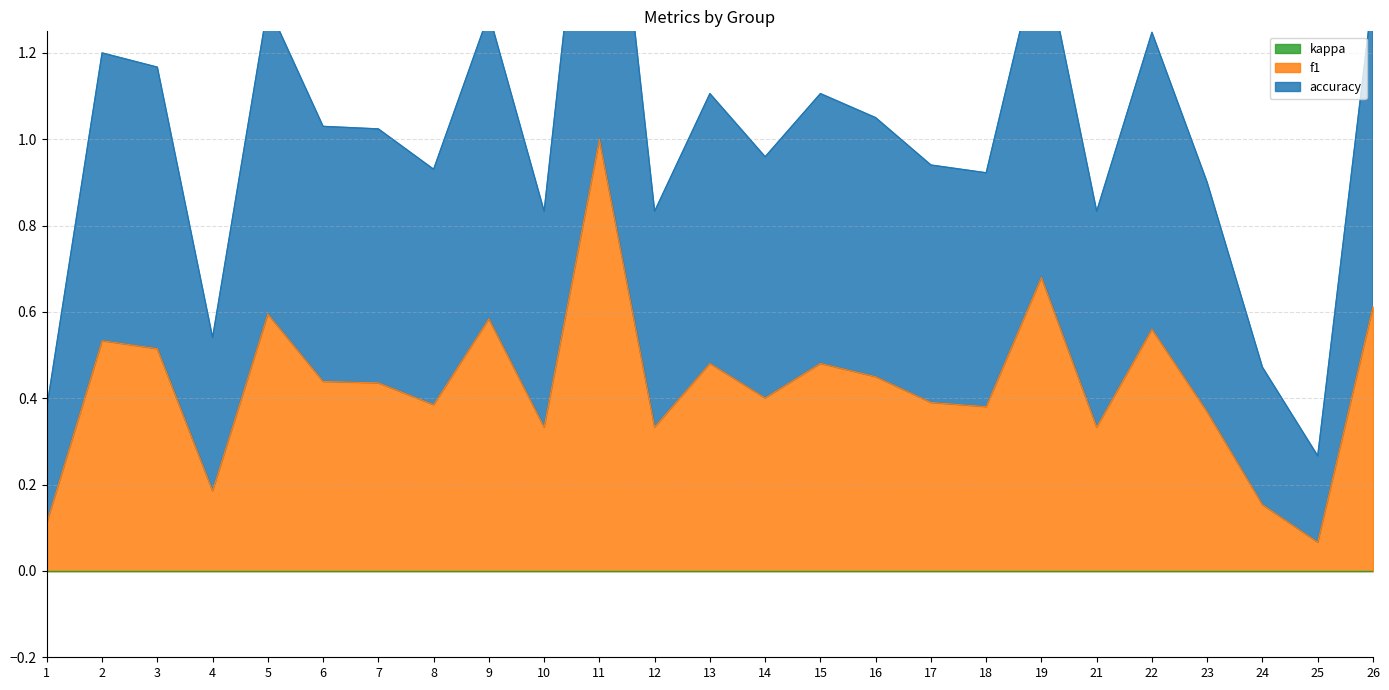

True or false: accuracy and f1 cross at least once.

False